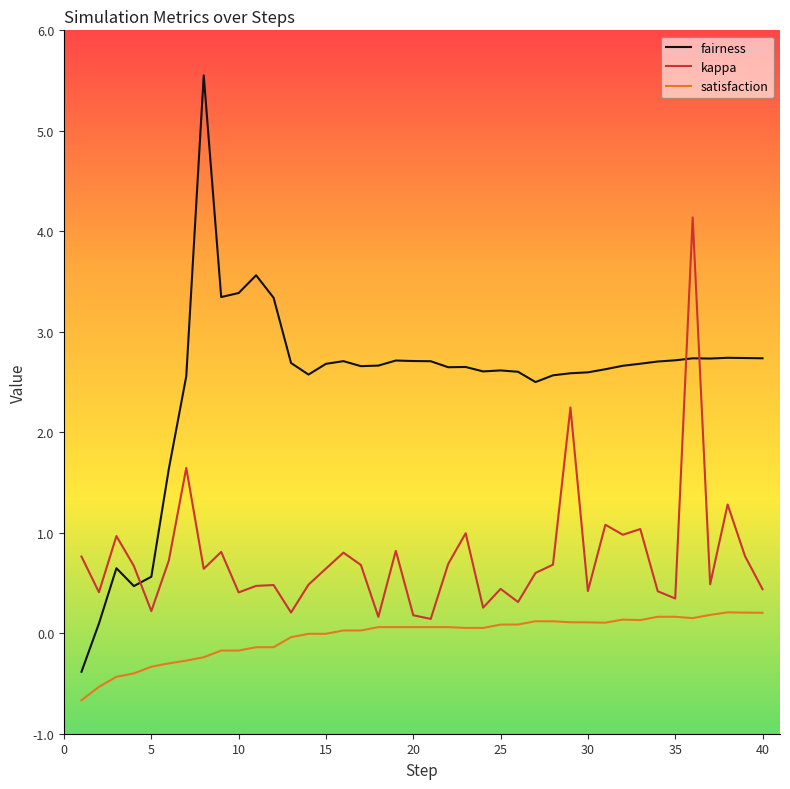

What is the maximum value shown in the chart?

5.6